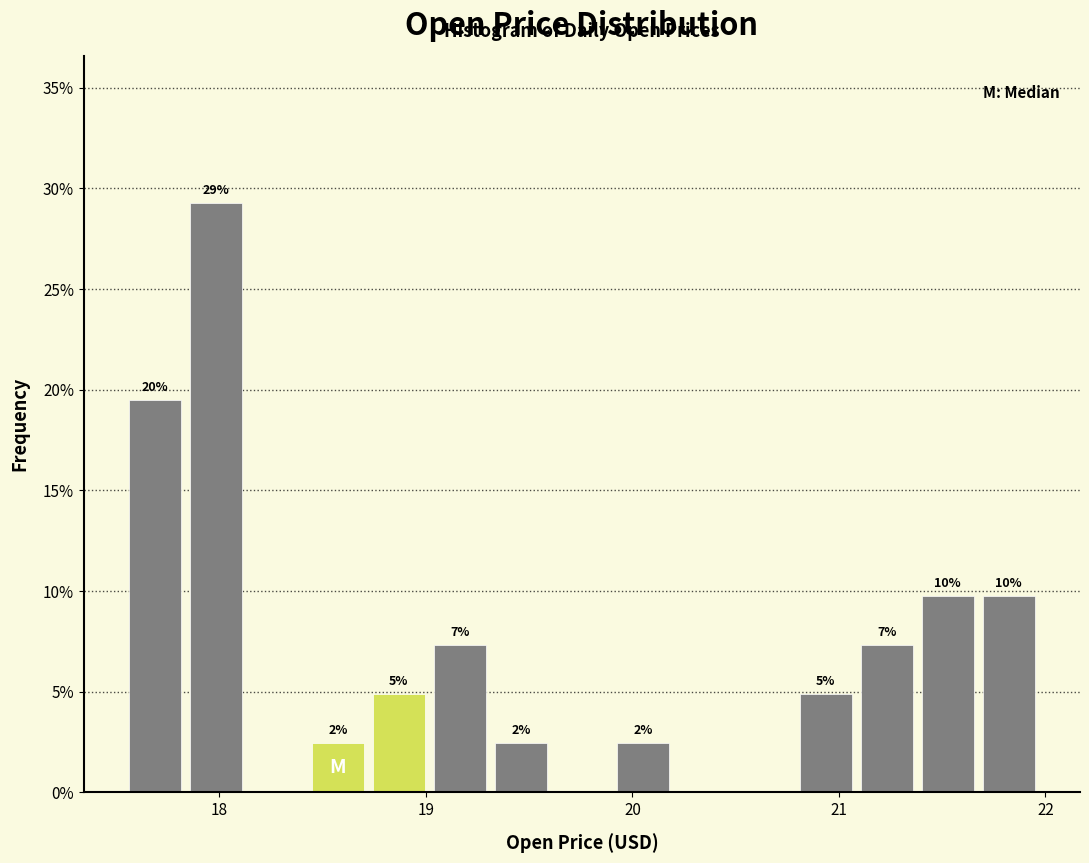

Read against the x-axis, roughly where is the centre of the tallest bar?

18.0